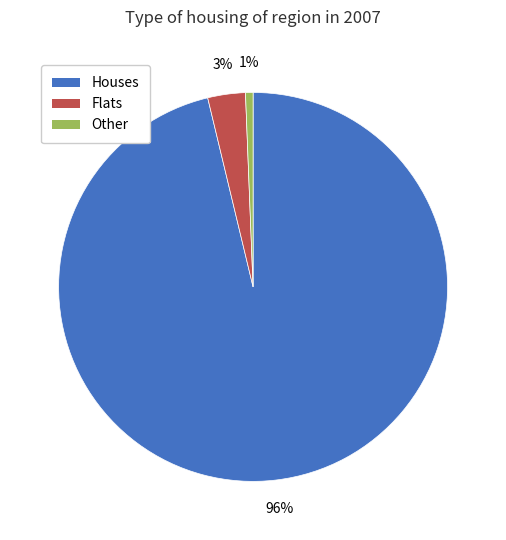

What percentage is the Other slice, to the nearest percent?

1%